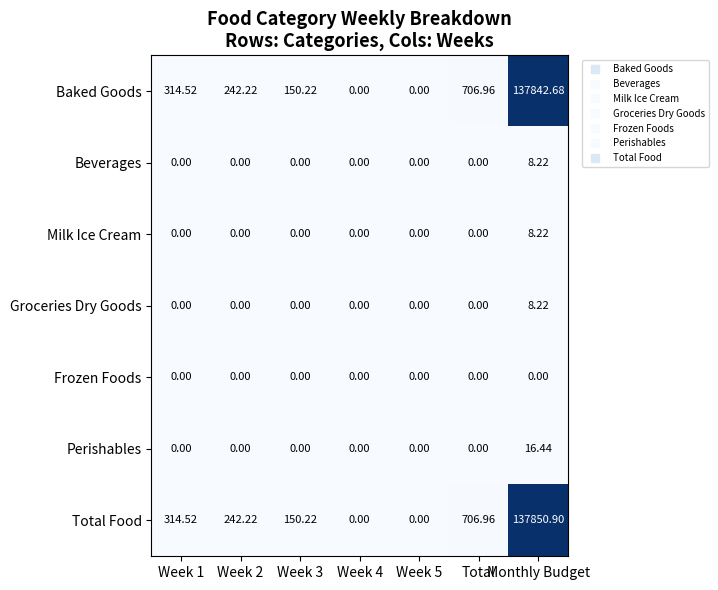

At which label does Total Food reach its peak?

Monthly Budget